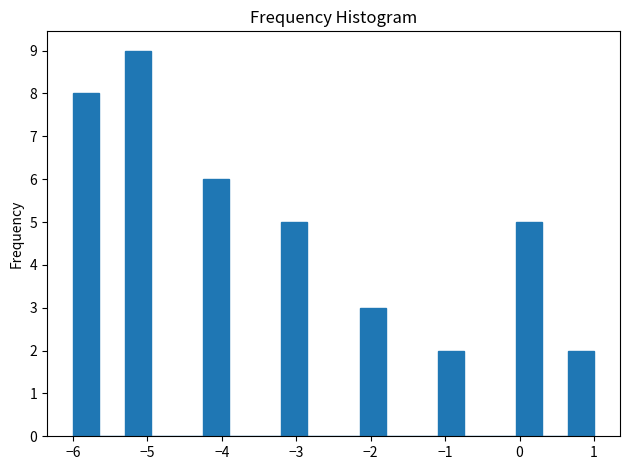

Around what value on the x-axis is the tallest bar? Give the approximate position of its centre, as read against the axis.

-5.1